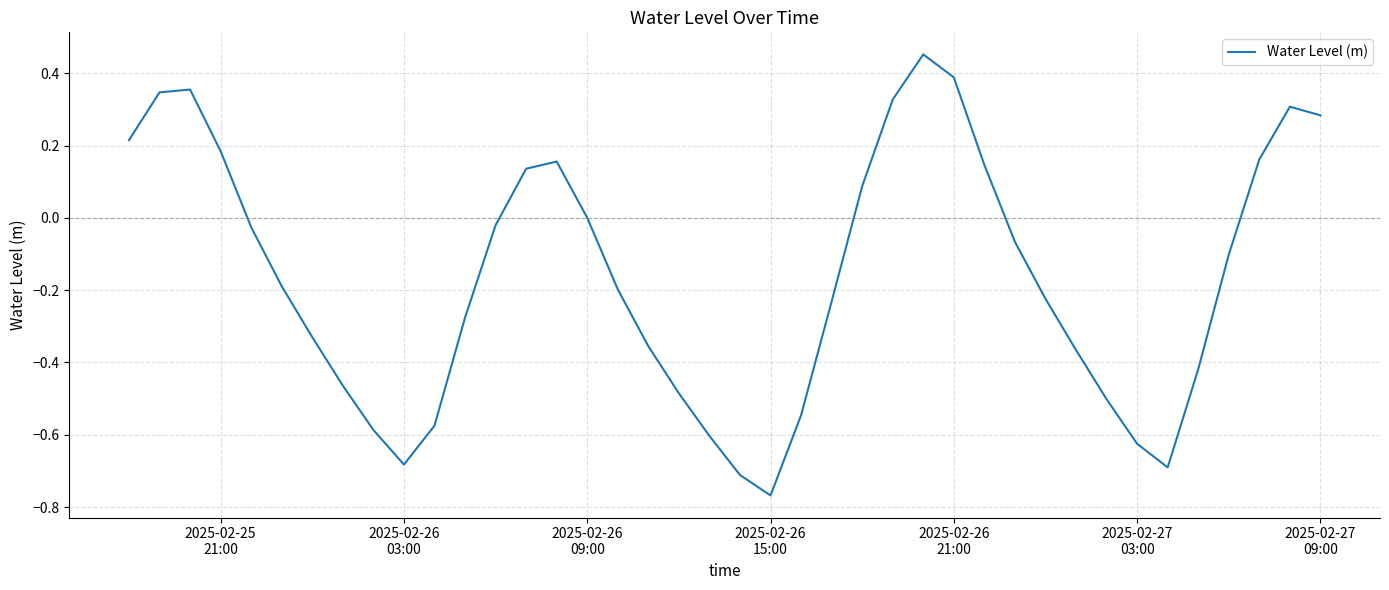

What is the difference between the maximum and minimum values?

1.2